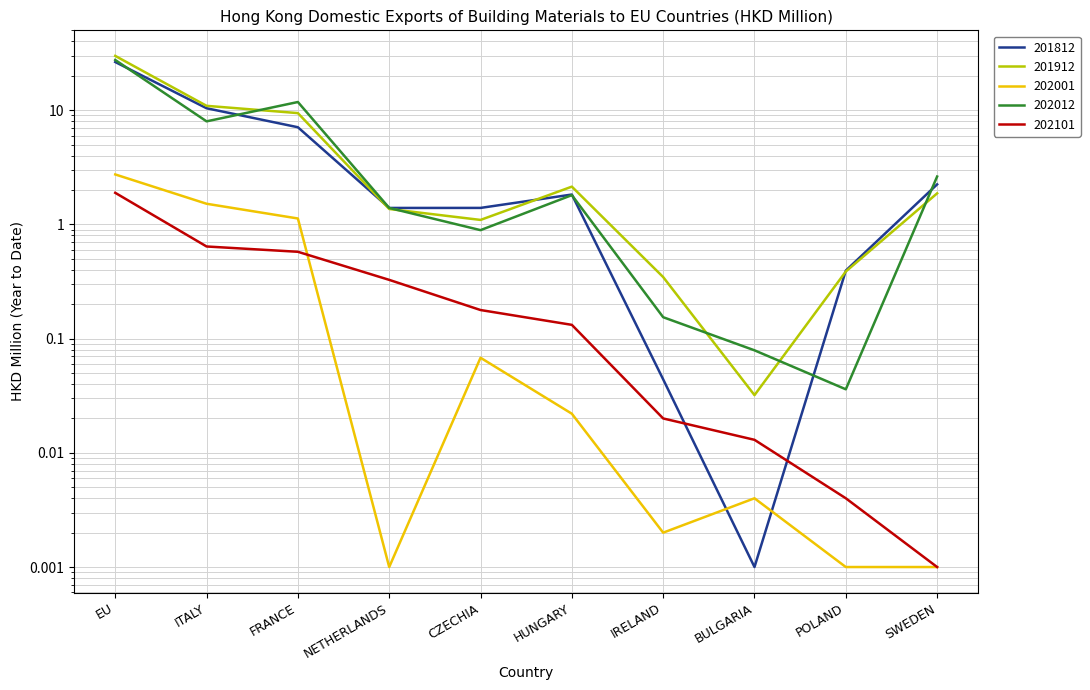

Rank the series by their maximum value, from highest to lowest.

201912, 202012, 201812, 202001, 202101